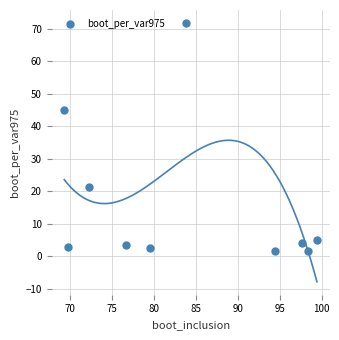

What is the average Y value?

15.9